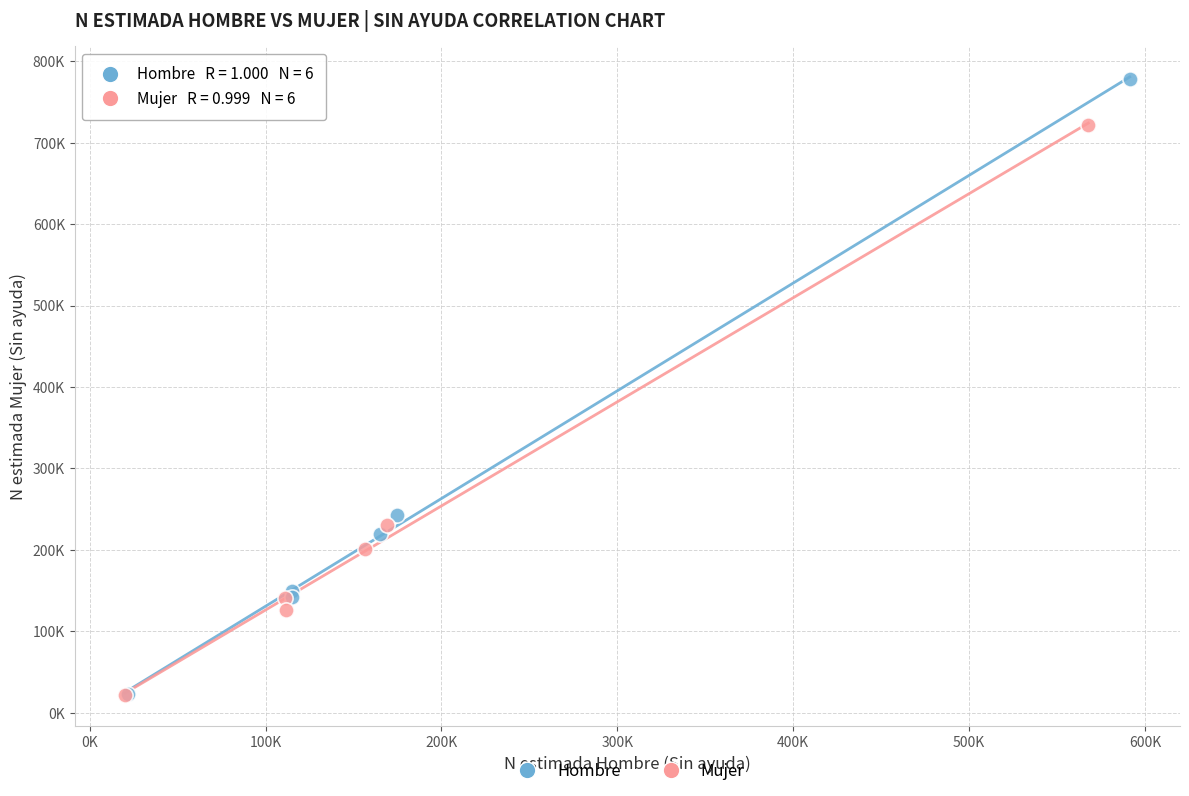

Which series has the widest spread of Y values?

Hombre